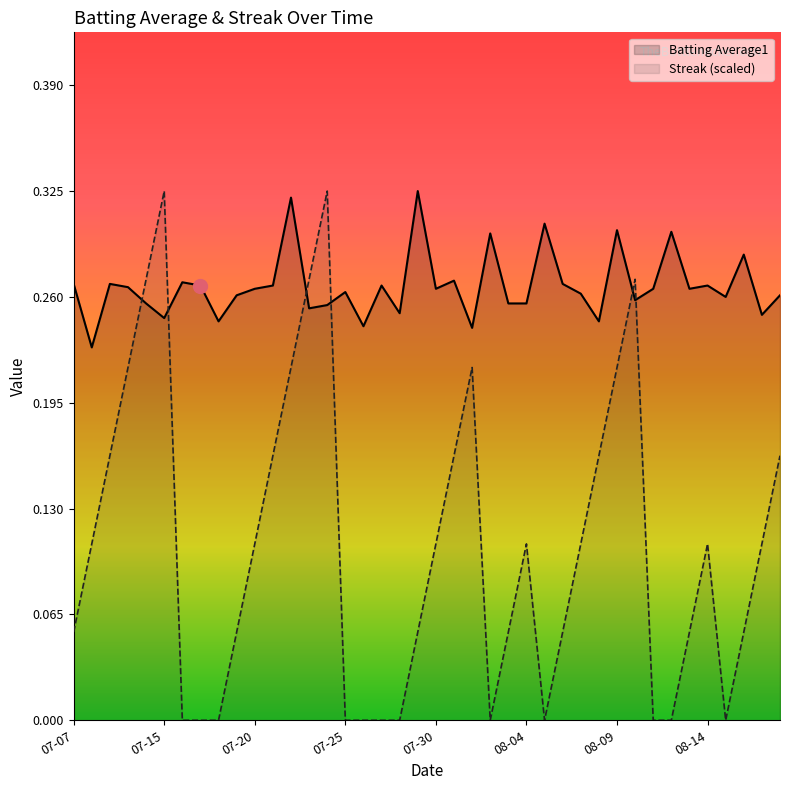

At 08-09, list the series in order from smallest to largest.

Streak (scaled), Batting Average1